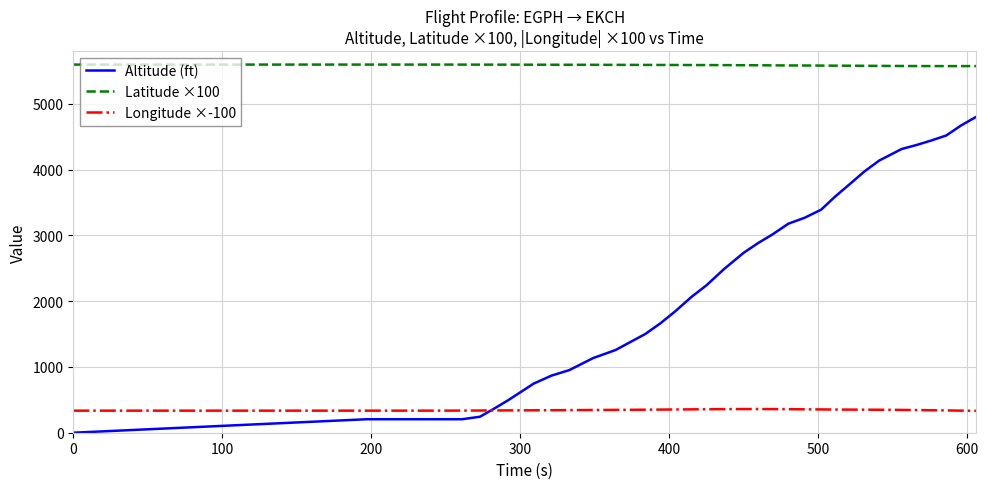

List the series in order of their overall mean, highest first.

Latitude ×100, Altitude (ft), Longitude ×-100